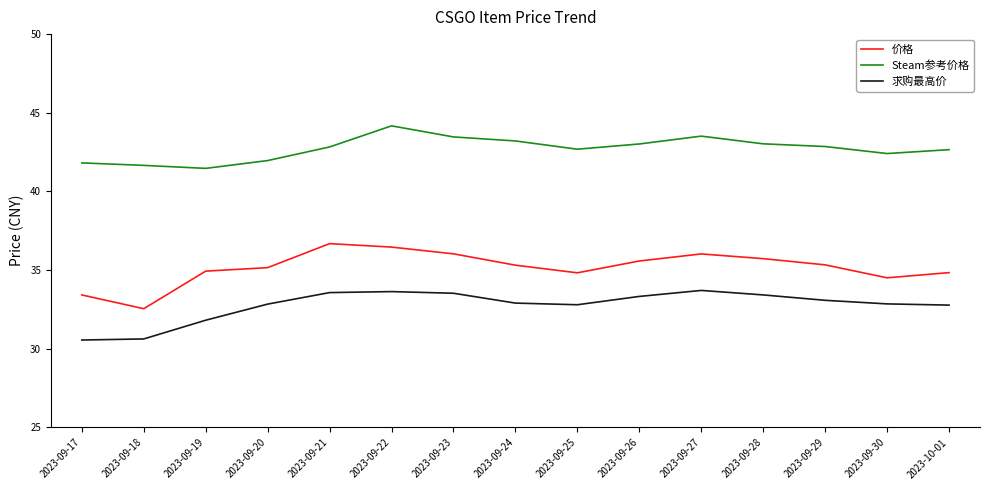

What is the difference between the 求购最高价 values at 2023-09-30 and 2023-09-21?

0.7